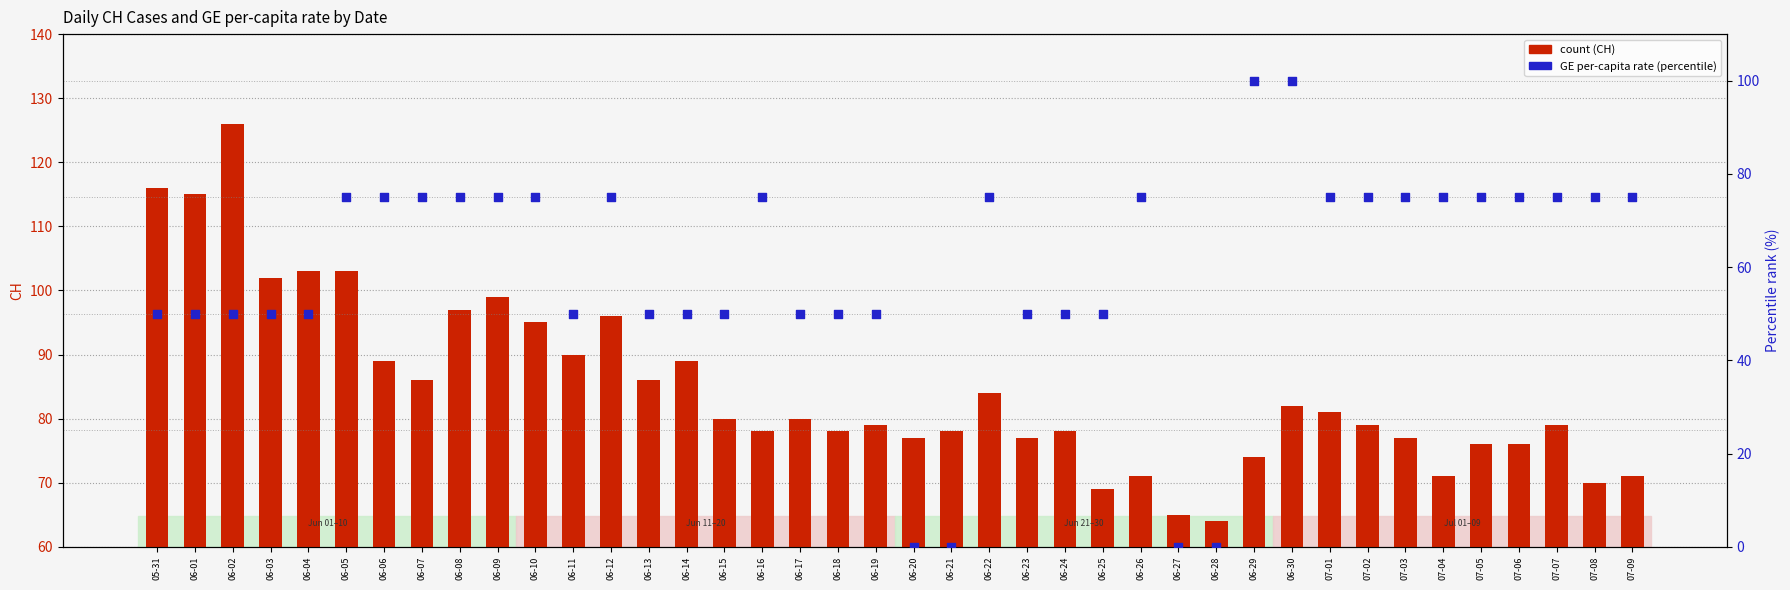

Which series has the widest spread of Y values?

GE_pc (percentile rank)